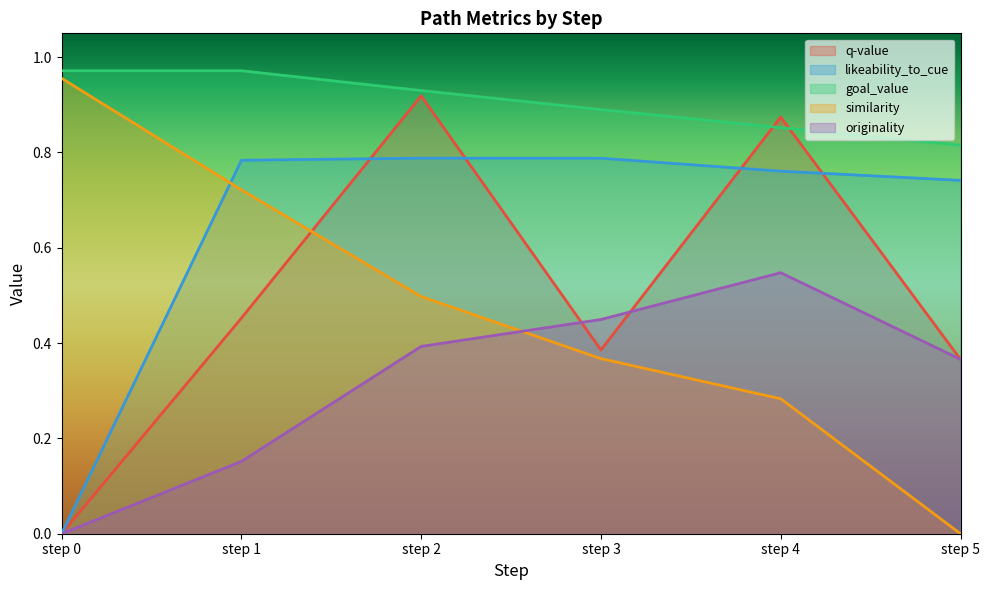

Count the number of data series in this chart.

5